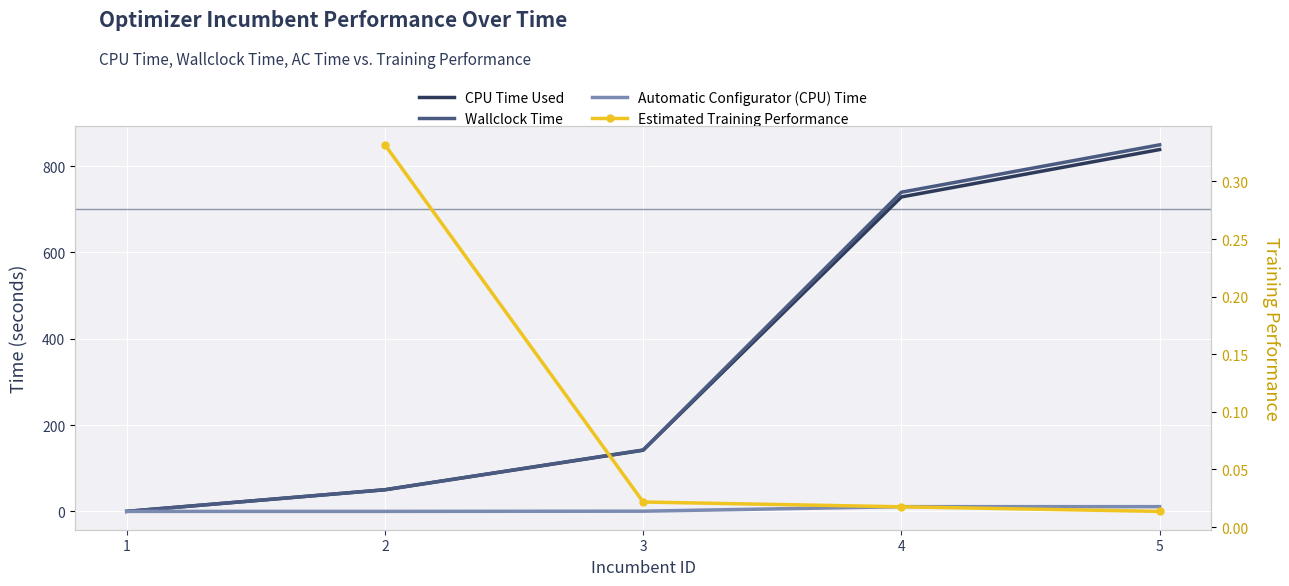

Which has a higher value, 4 or 1?

4